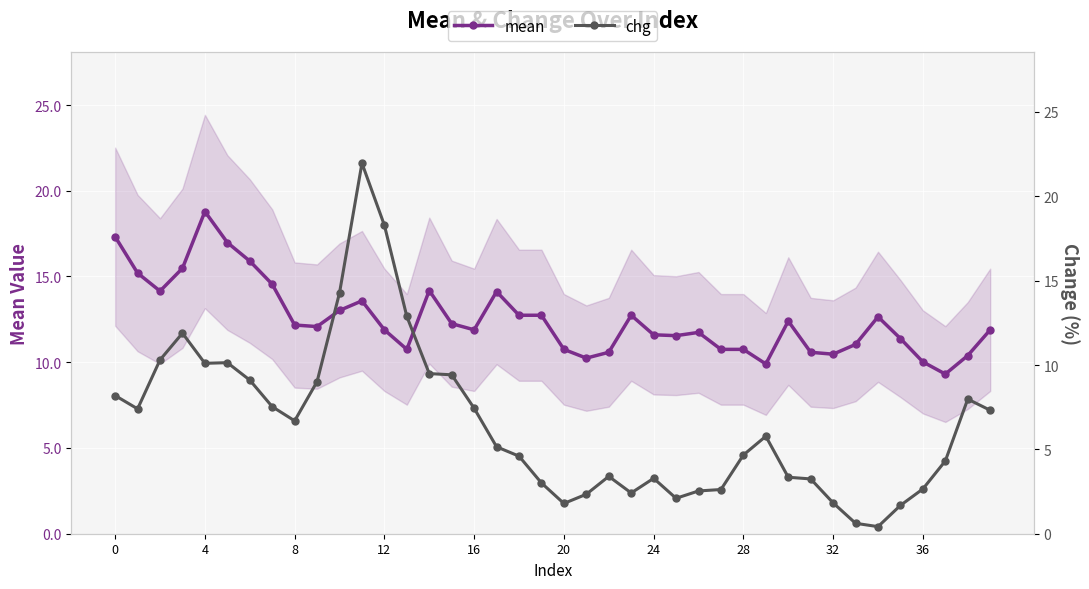

How many data points in chg are less than 5?

19